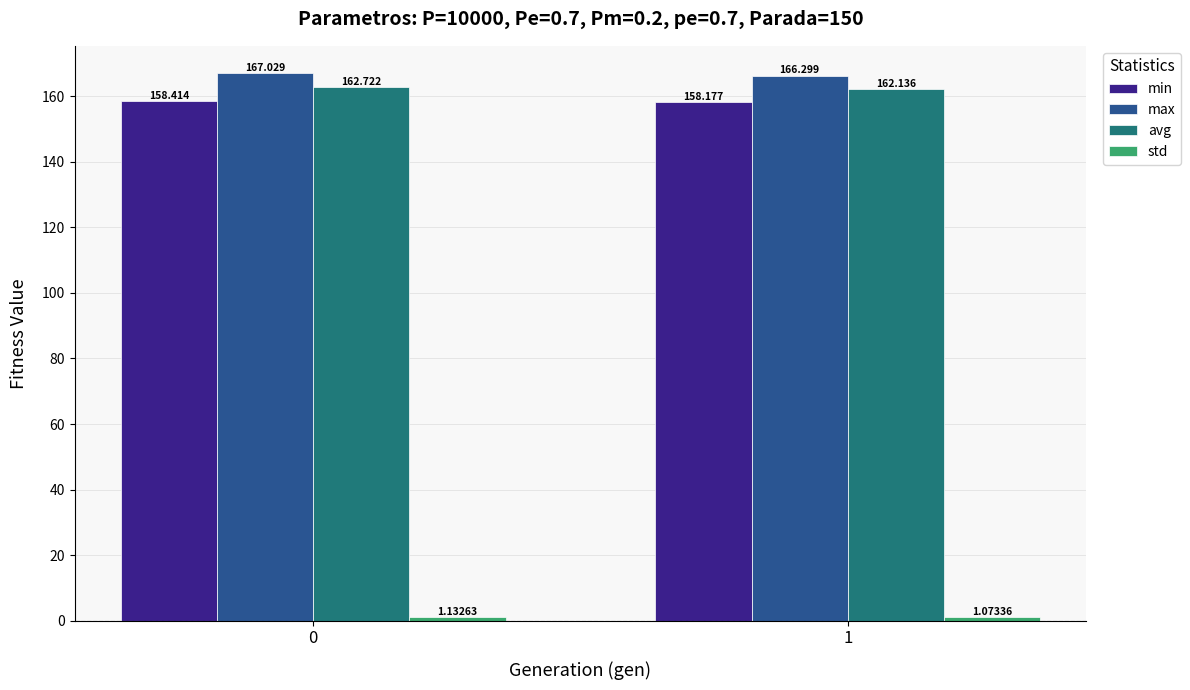

True or false: max has a value of 167.0 at 0.

True